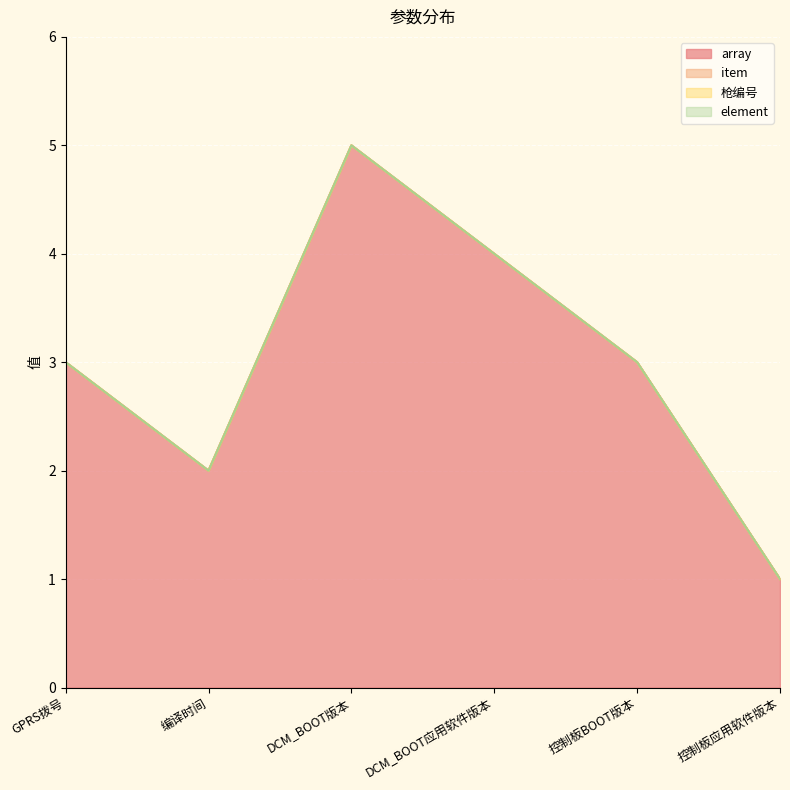

What is the label of the 4th point from the right?

DCM_BOOT版本